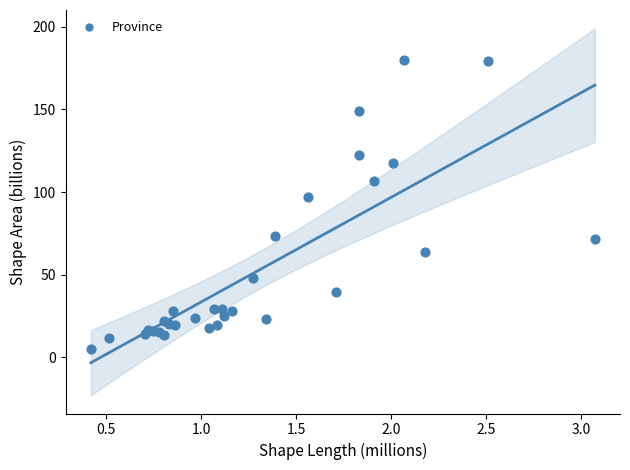

What Y value in the scatter plot is closest to 92?

97.1